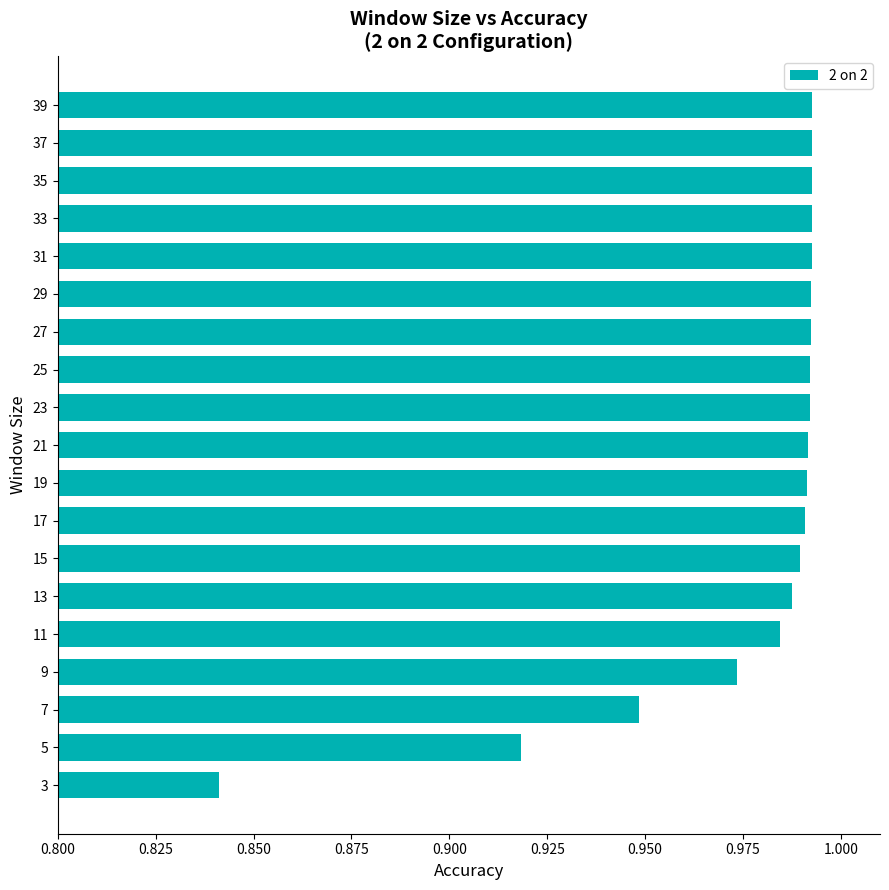

Where is the data nearest to the value 0?

3